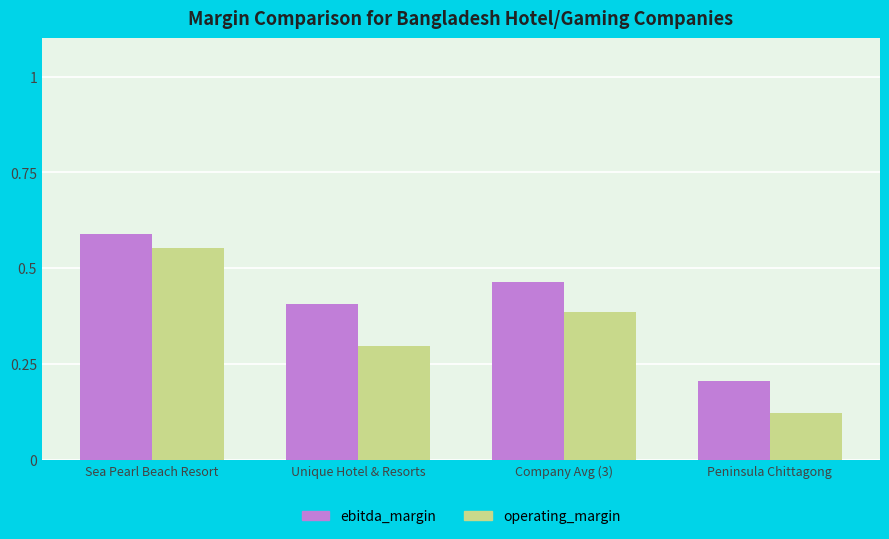

Rank the series by their average value, from highest to lowest.

ebitda_margin, operating_margin